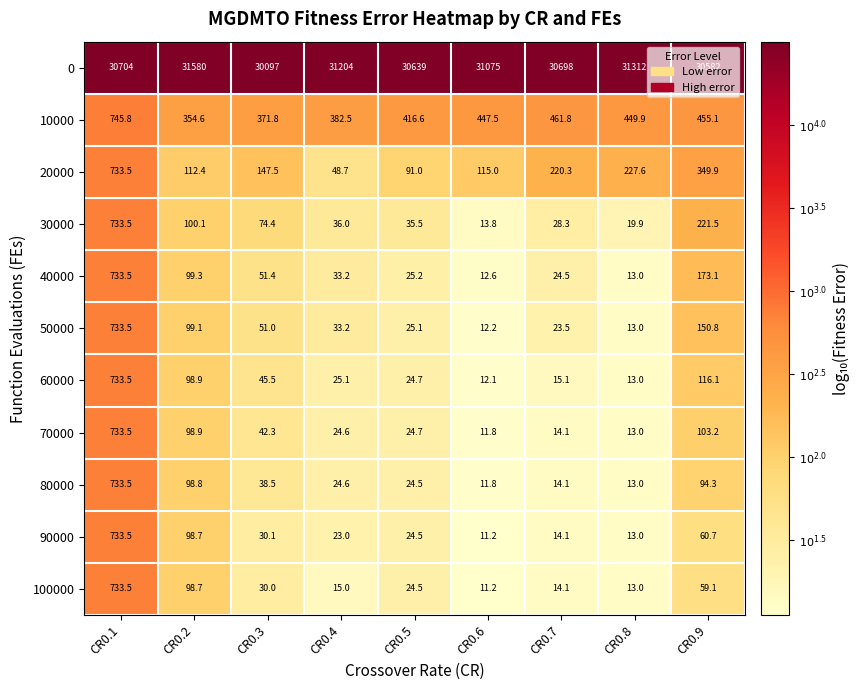

What is the minimum value for 80000?

11.8